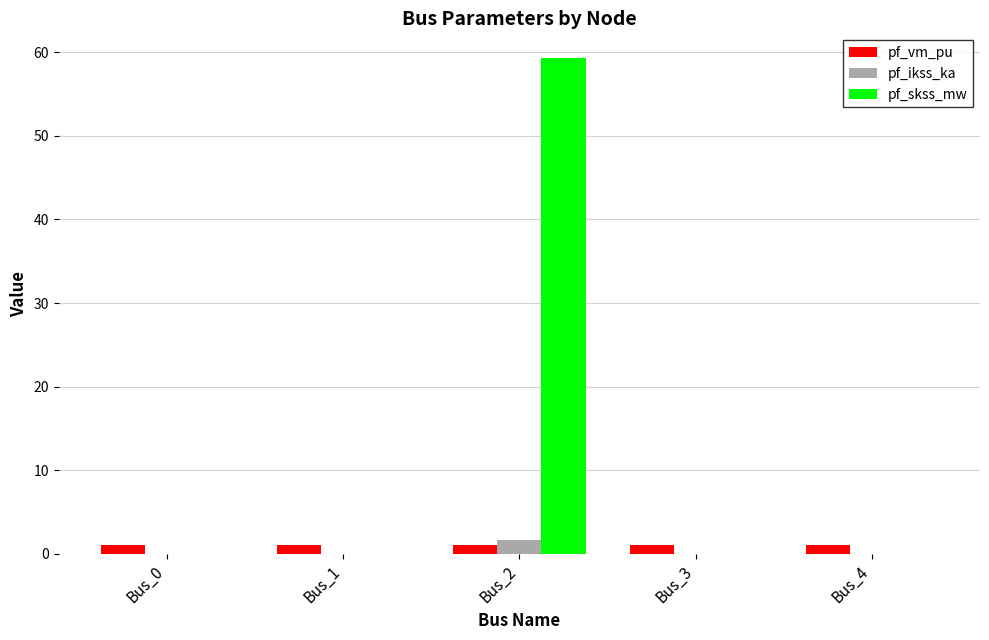

What is the sum of all pf_ikss_ka values?

1.7